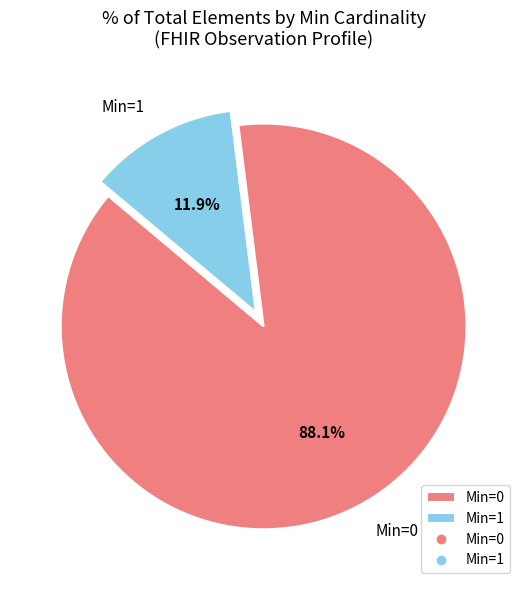

Which category has the smallest portion of the pie?

Min=1